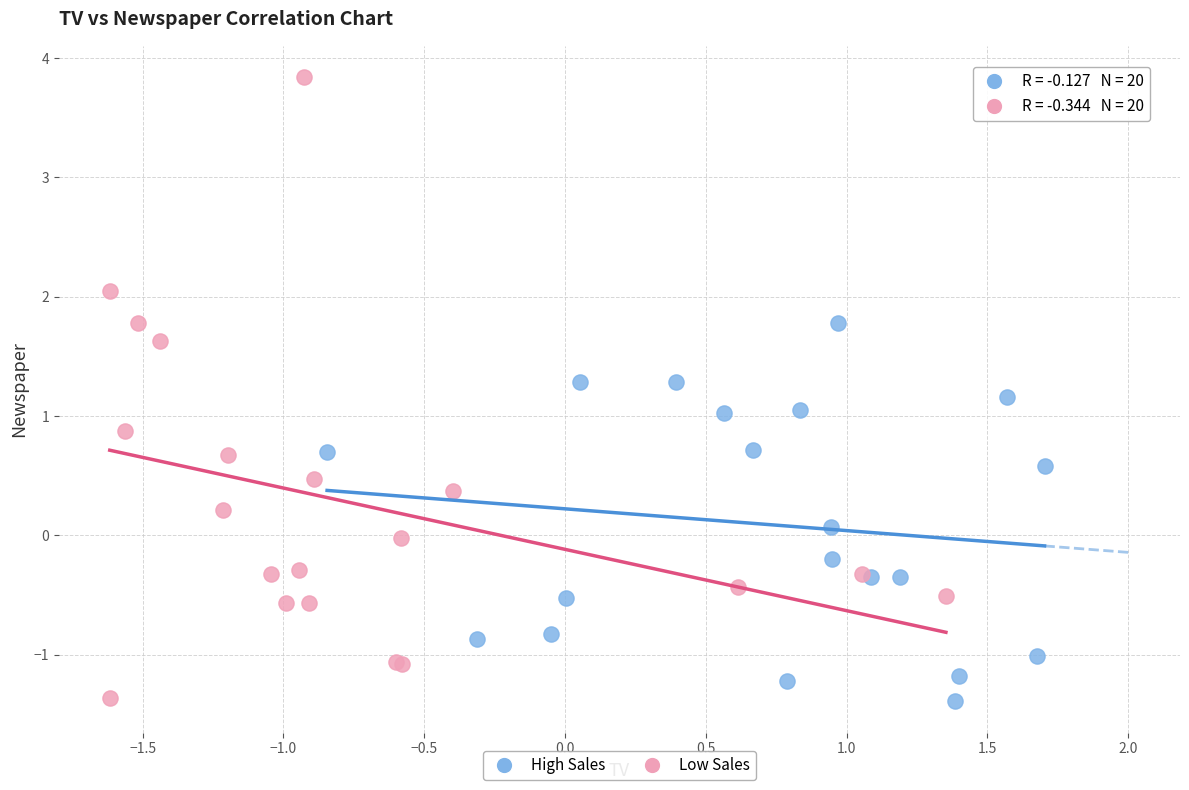

Which series has the widest spread of Y values?

Low Sales